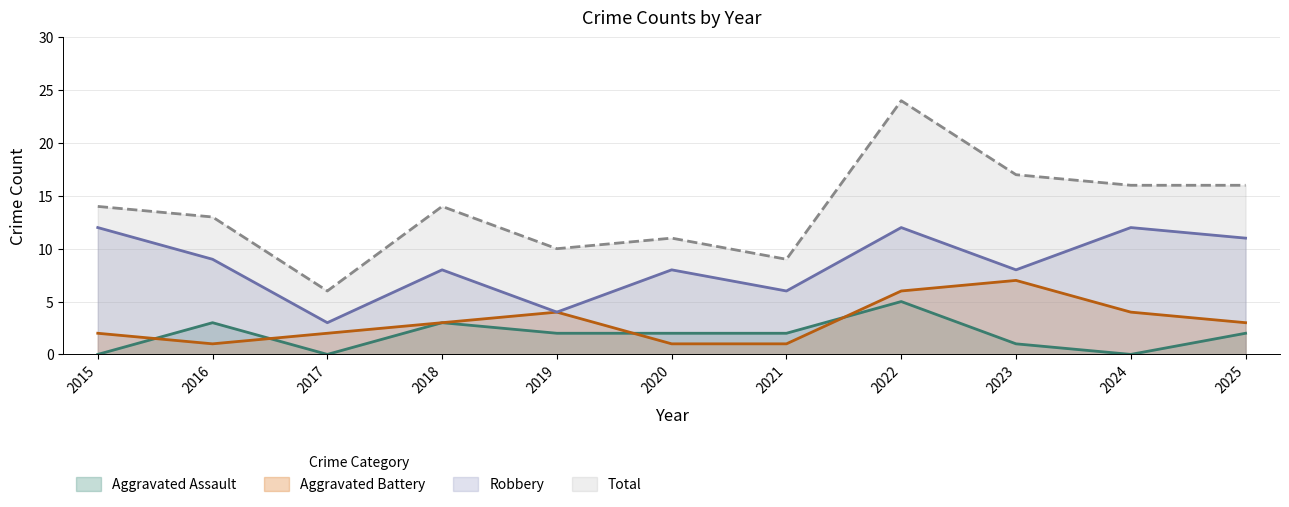

True or false: Aggravated Battery has more than 1 interior local peaks.

True